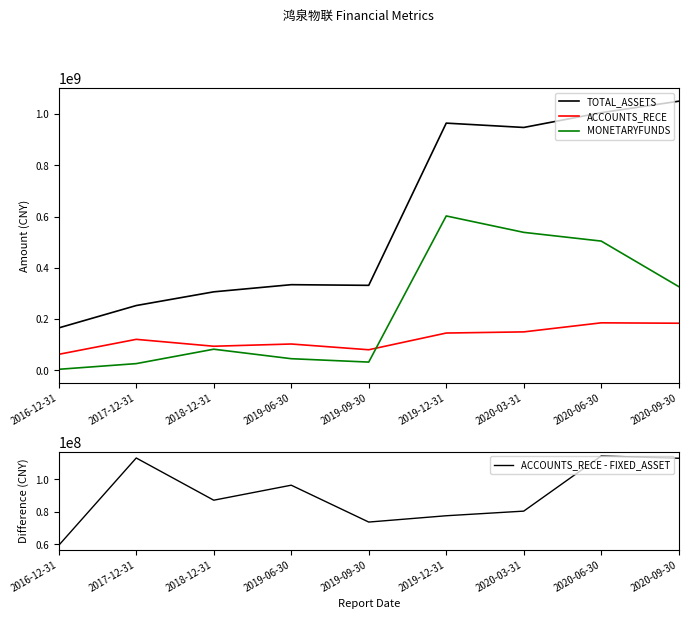

How many lines are shown in the chart?

4